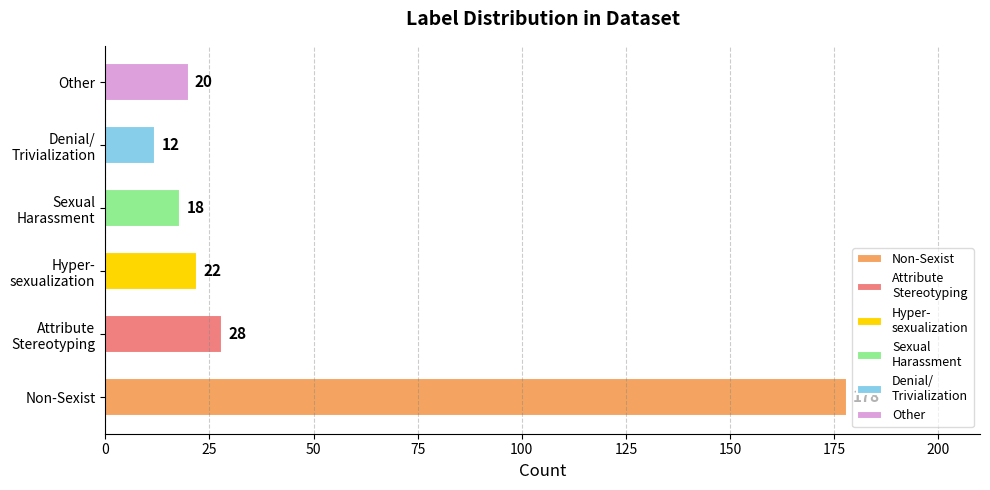

Reading left to right, transcribe all the data shown in this chart.

178	28	22	18	12	20